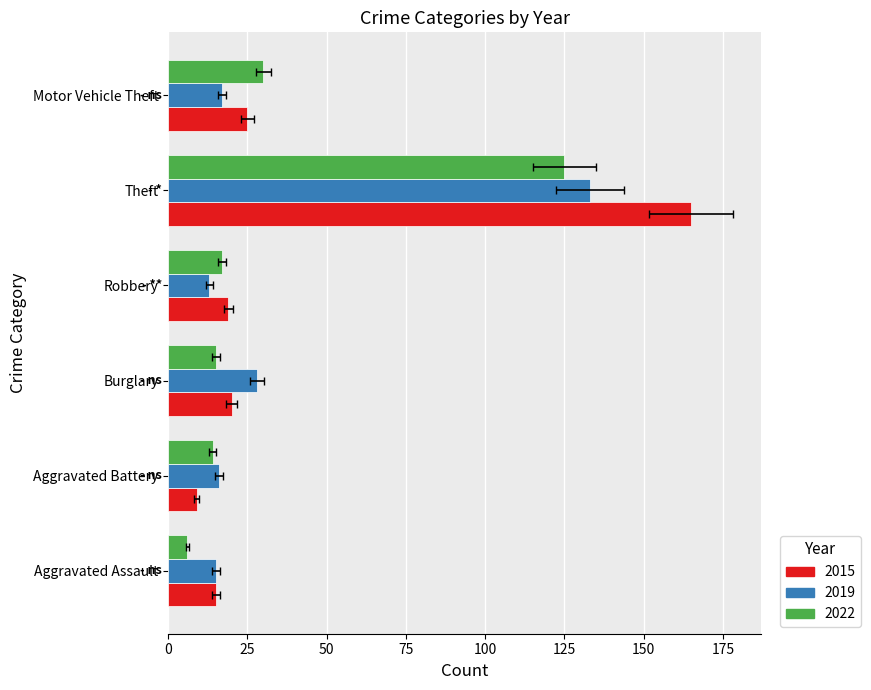

What is the spread (max minus min) of values at Aggravated Assault?

9